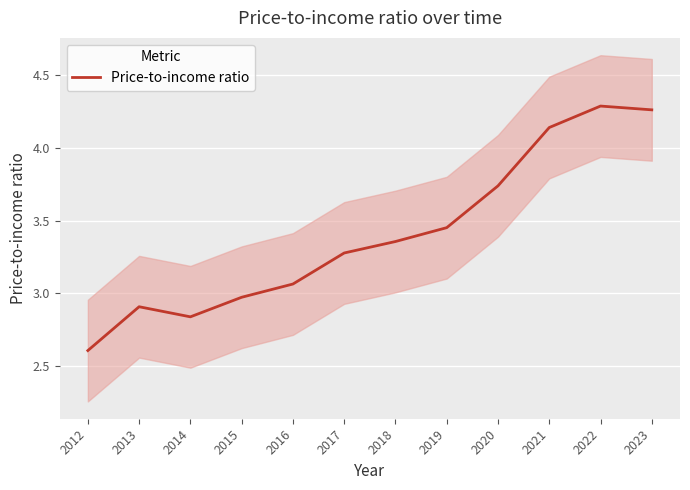

How many interior local valleys (lower than both neighbors) does the data have?

1